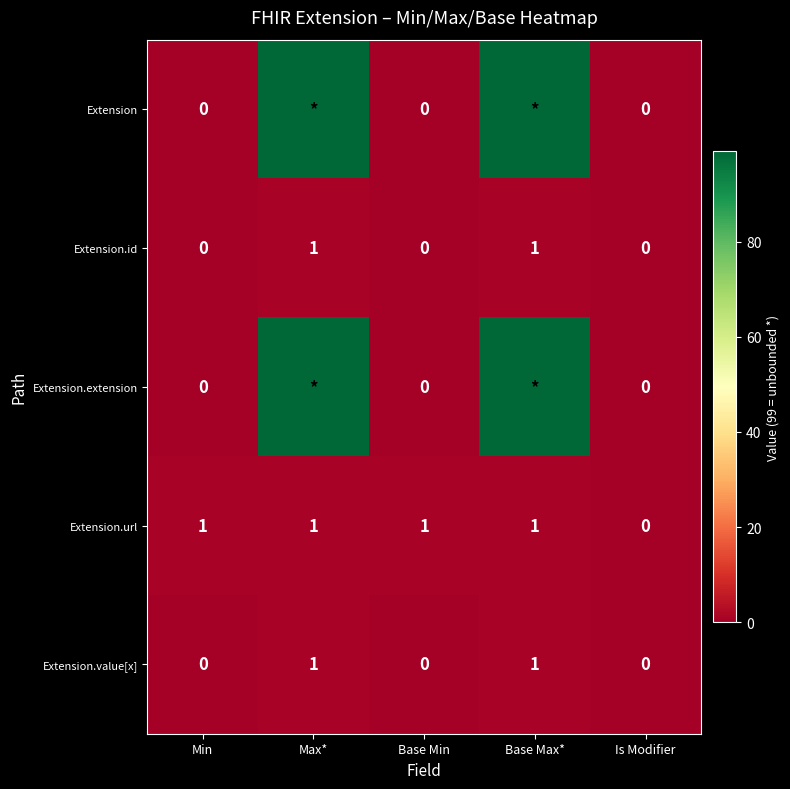

The Extension.id series shows 1 at Max*. True or false?

True